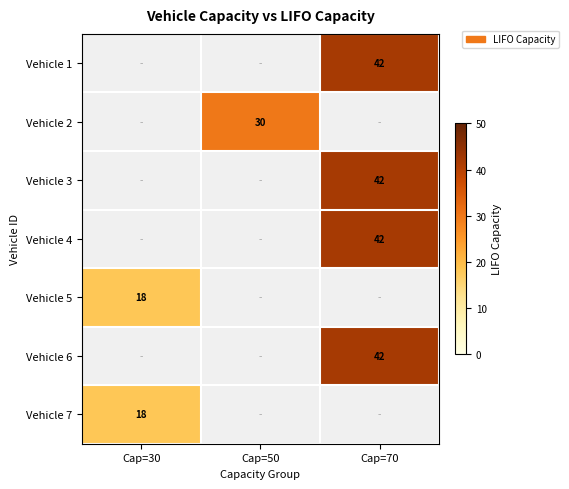

The value of Vehicle 1 at Cap=70 is 67. True or false?

False